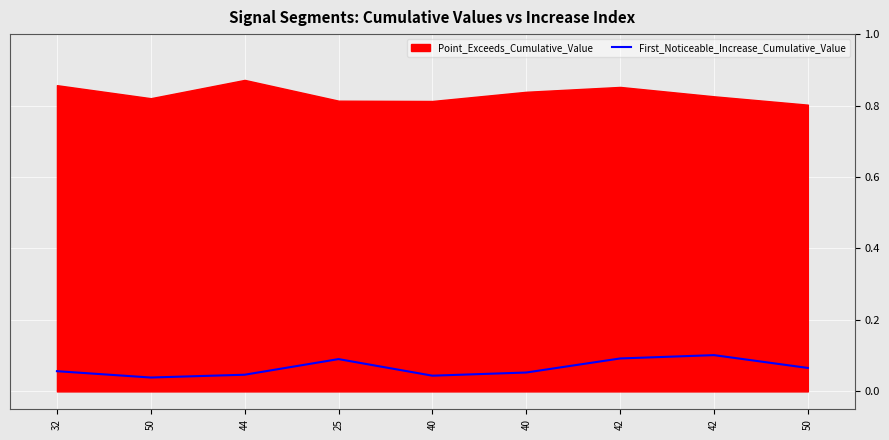

Reading left to right, transcribe all the data shown in this chart.

32=0.1	50=0.0	44=0.0	25=0.1	40=0.0	40=0.1	42=0.1	42=0.1	50=0.1